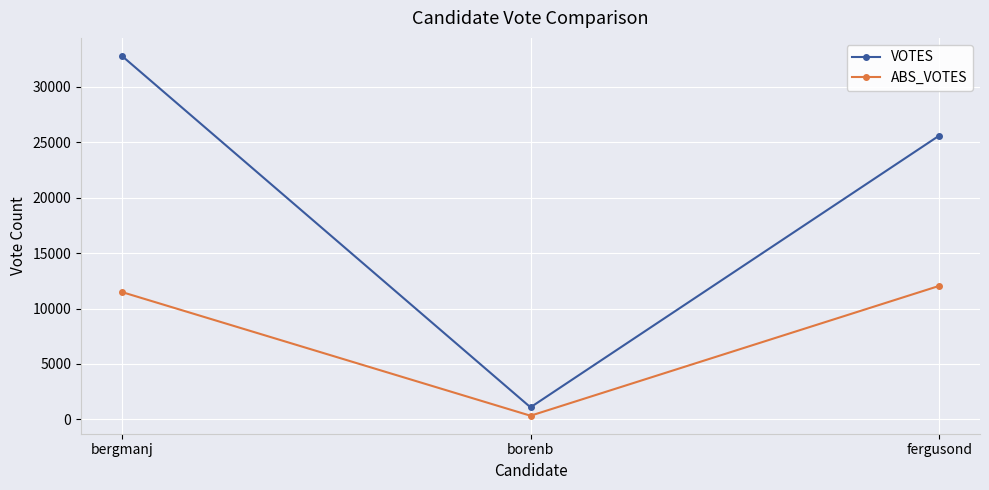

At which label is ABS_VOTES closest to 6187?

bergmanj